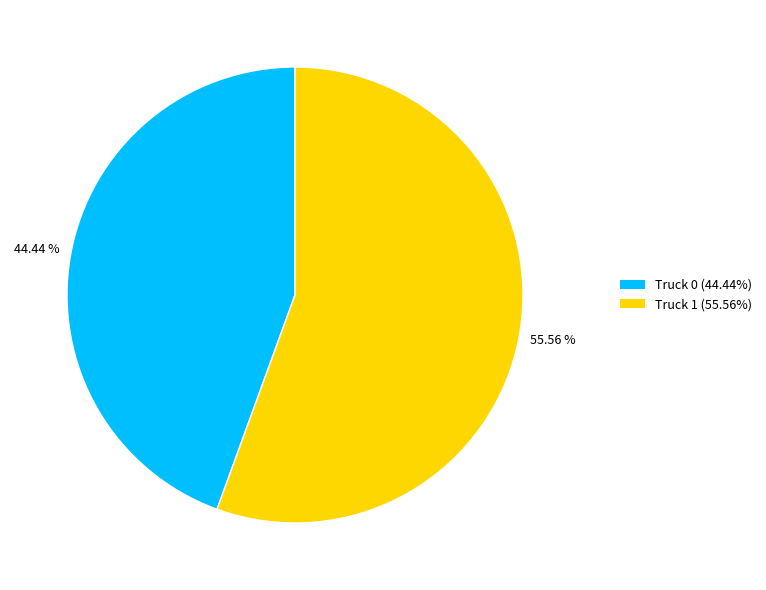

Count the number of slices in the pie.

2